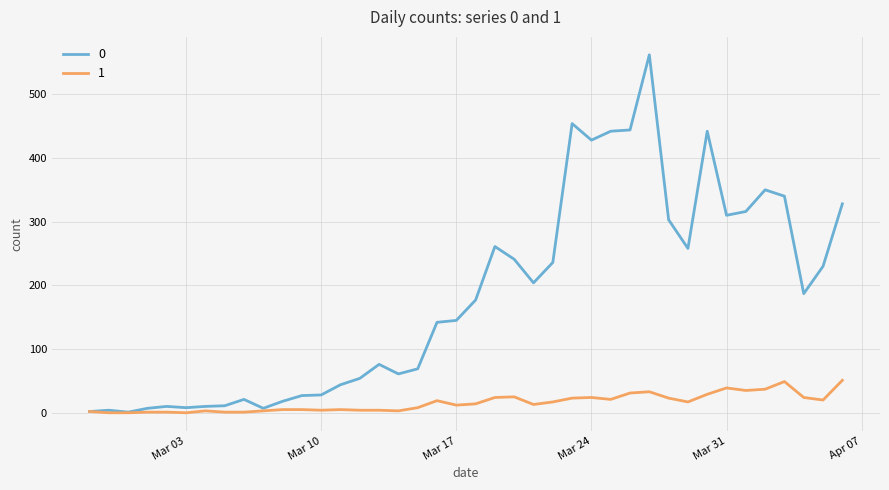

What is the sum of all 1 values?

630